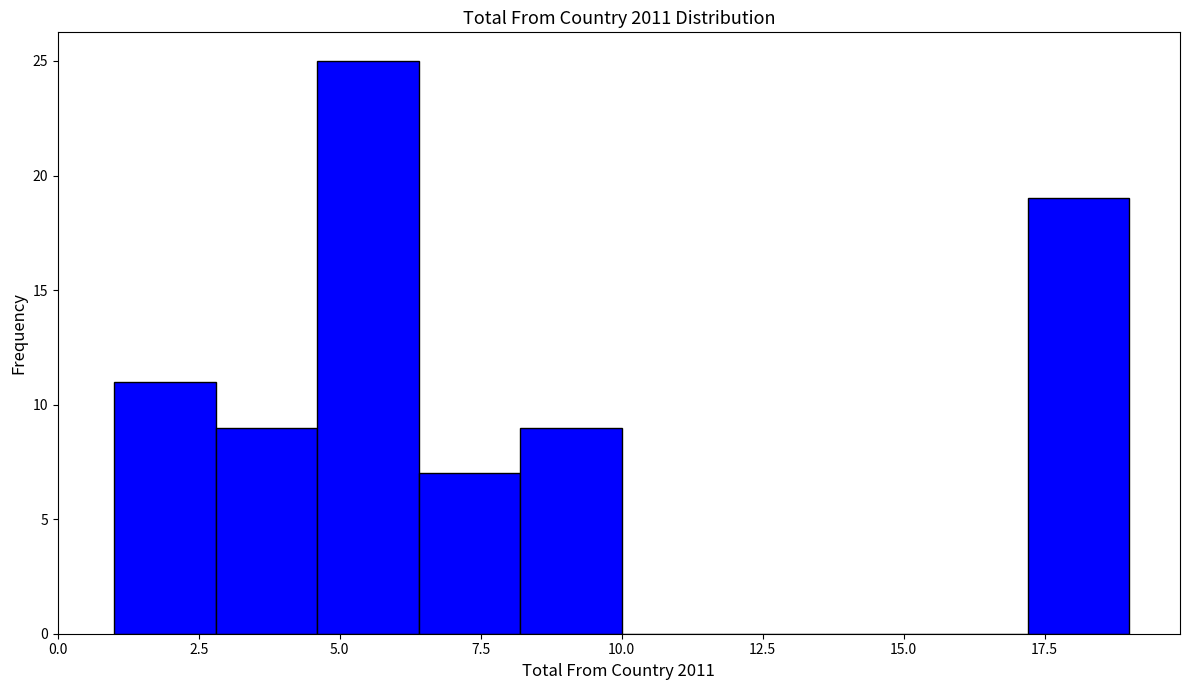

Around what value on the x-axis is the tallest bar? Give the approximate position of its centre, as read against the axis.

5.5